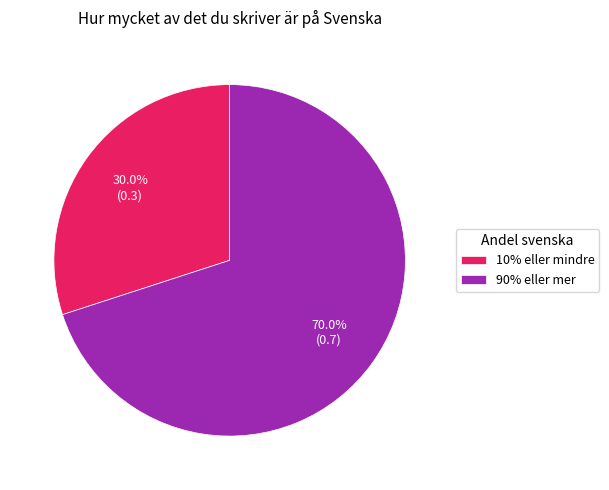

What is the smallest slice in the pie chart?

10% eller mindre